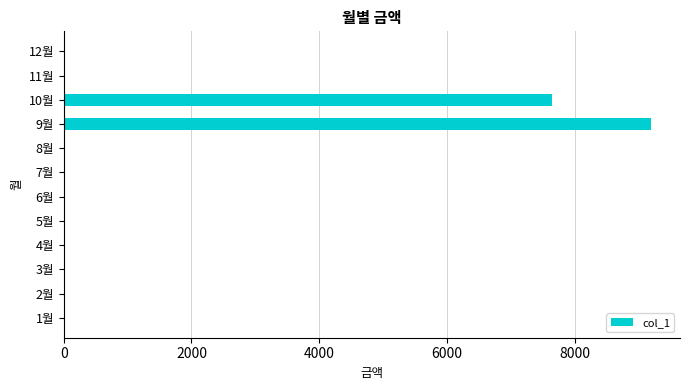

The value at 4월 is -3209. True or false?

False